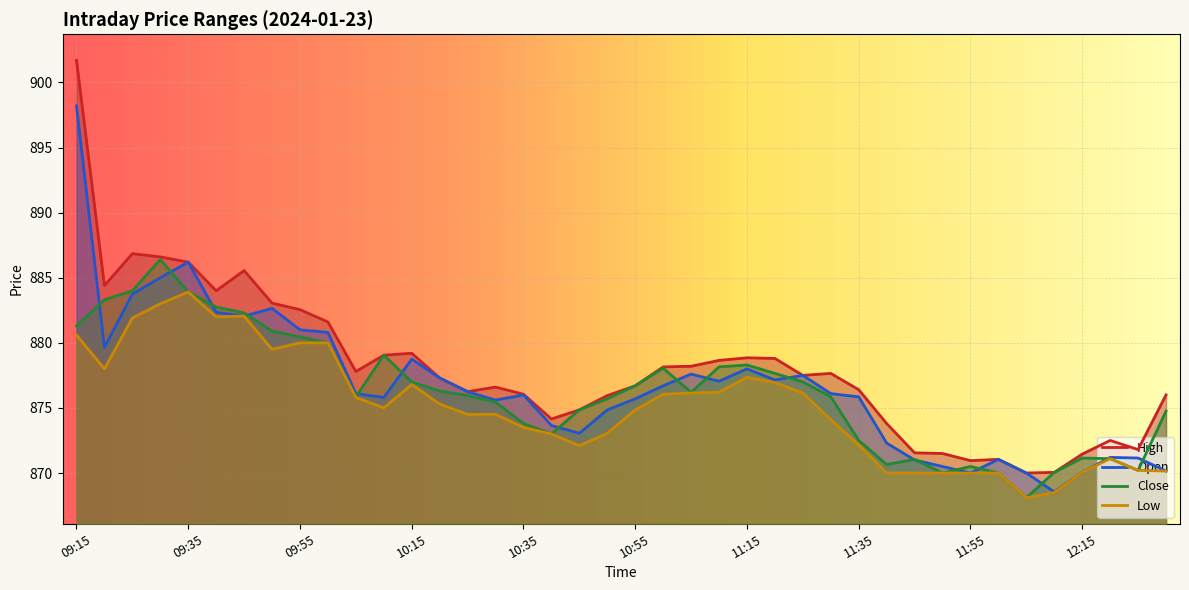

What is the spread (max minus min) of values at 12:20?

1.4